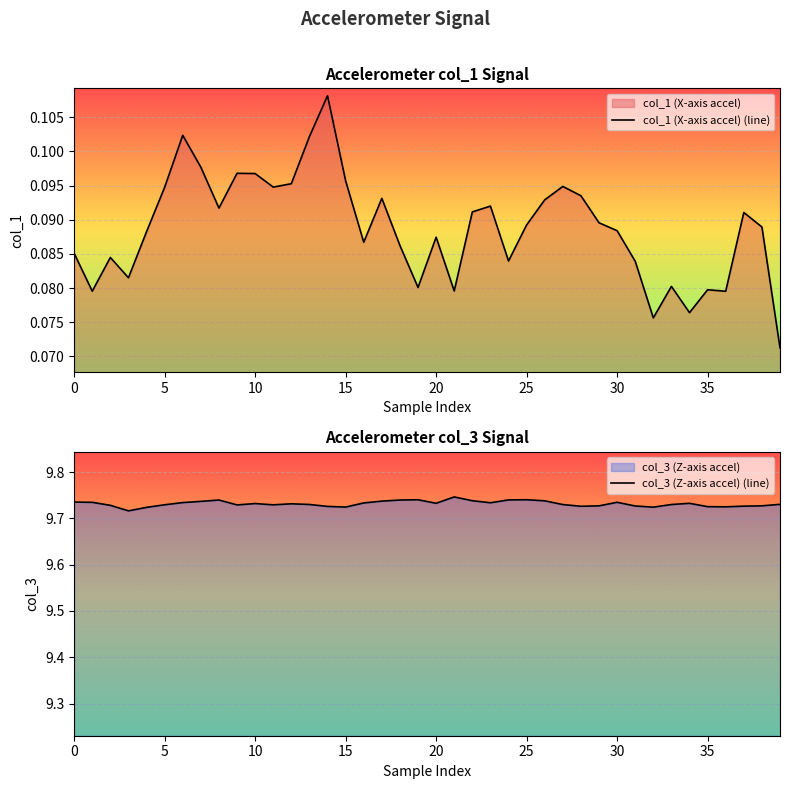

Is the value of col_1 (X-axis accel) (line) at 27 greater than the value of col_3 (Z-axis accel) (line) at 32?

No